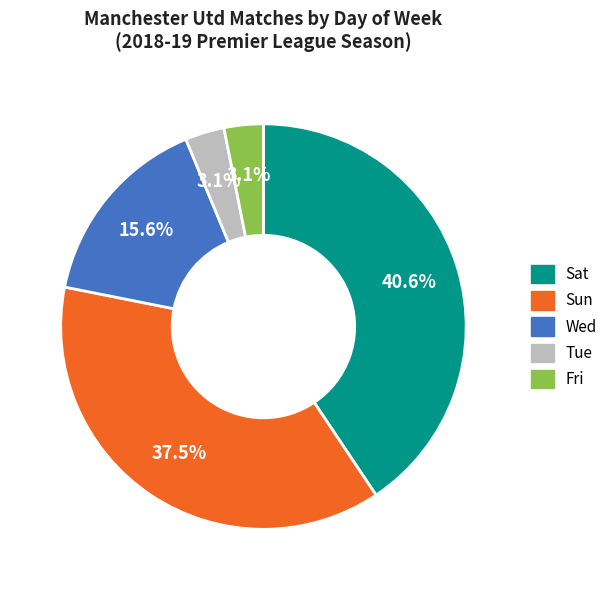

The Wed slice represents 6% of the pie. True or false?

False